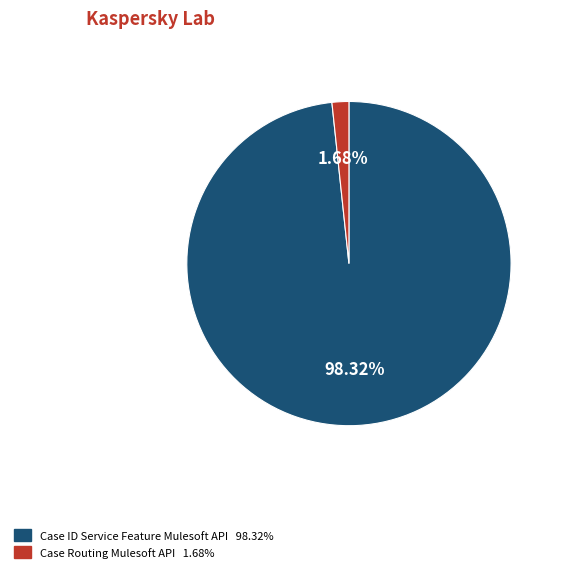

Between Case ID Service Feature Mulesoft API and Case Routing Mulesoft API, which is larger?

Case ID Service Feature Mulesoft API